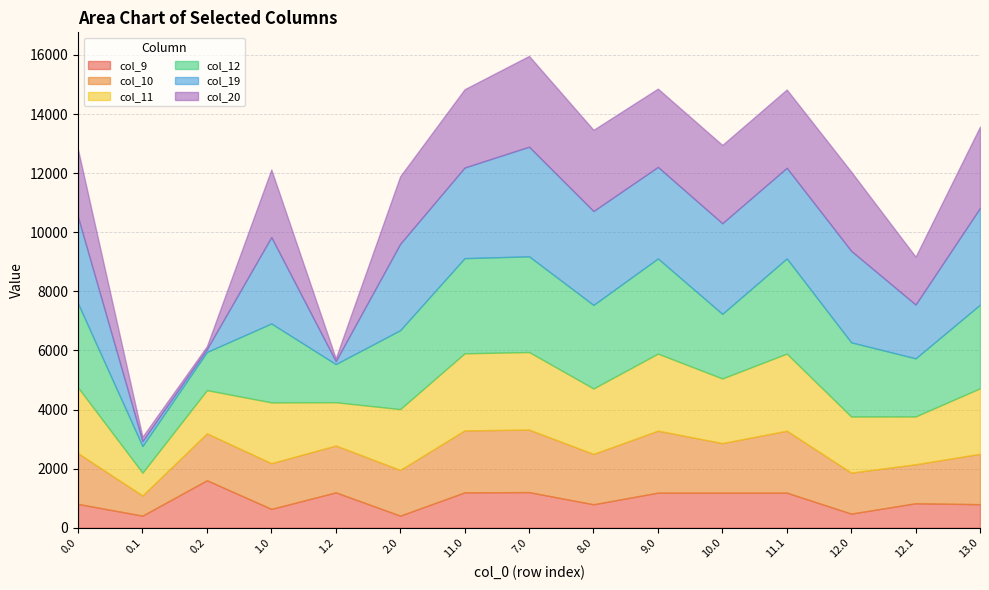

Which has a higher value, 0.2 or 12.0?

0.2